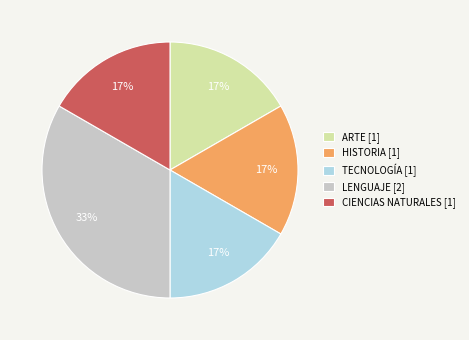

Approximately how many times larger is the value at TECNOLOGÍA compared to CIENCIAS NATURALES?

1.0